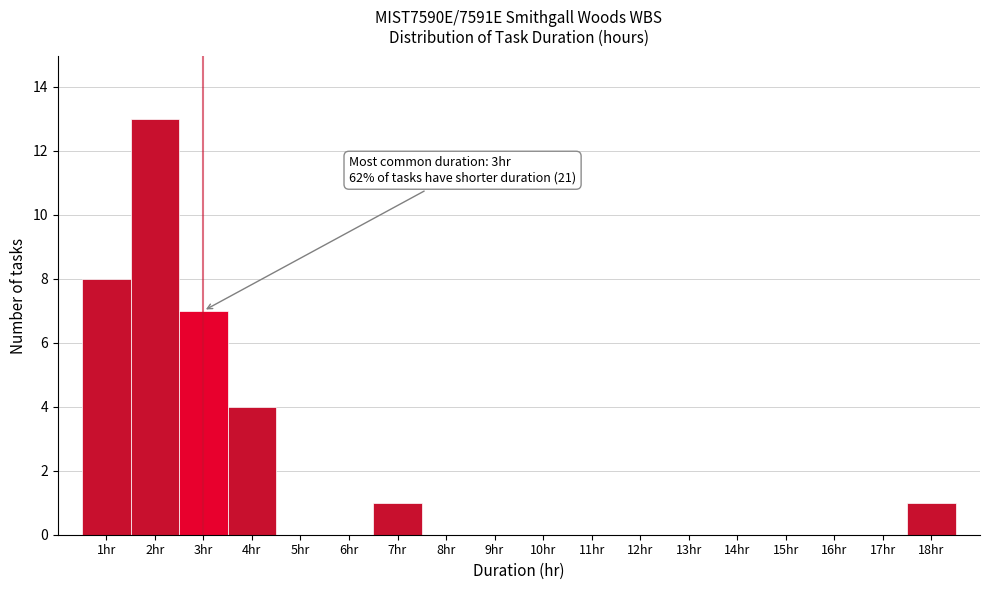

Over which range of the x-axis is the bar tallest?

1.5 to 2.5